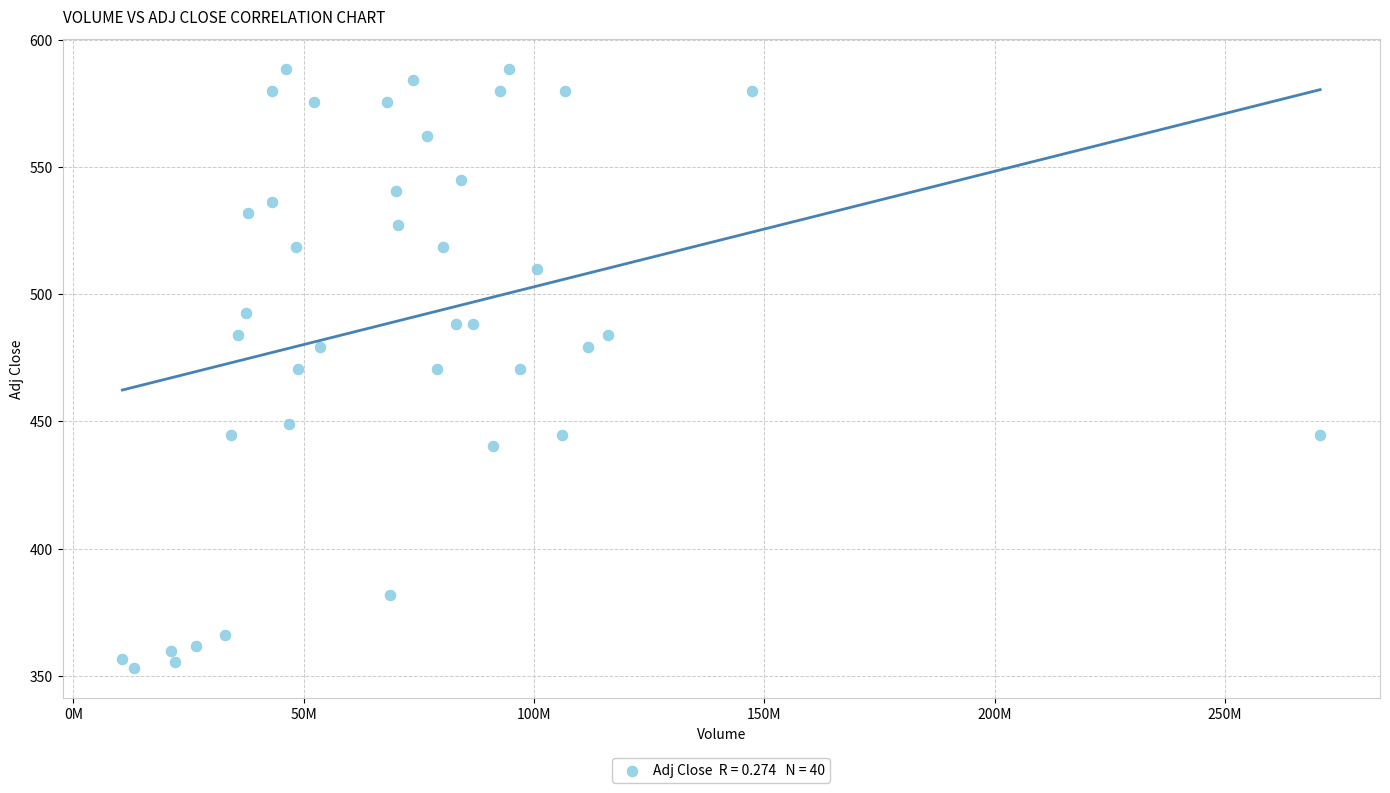

What is the range of Y values (max minus min)?

235.3